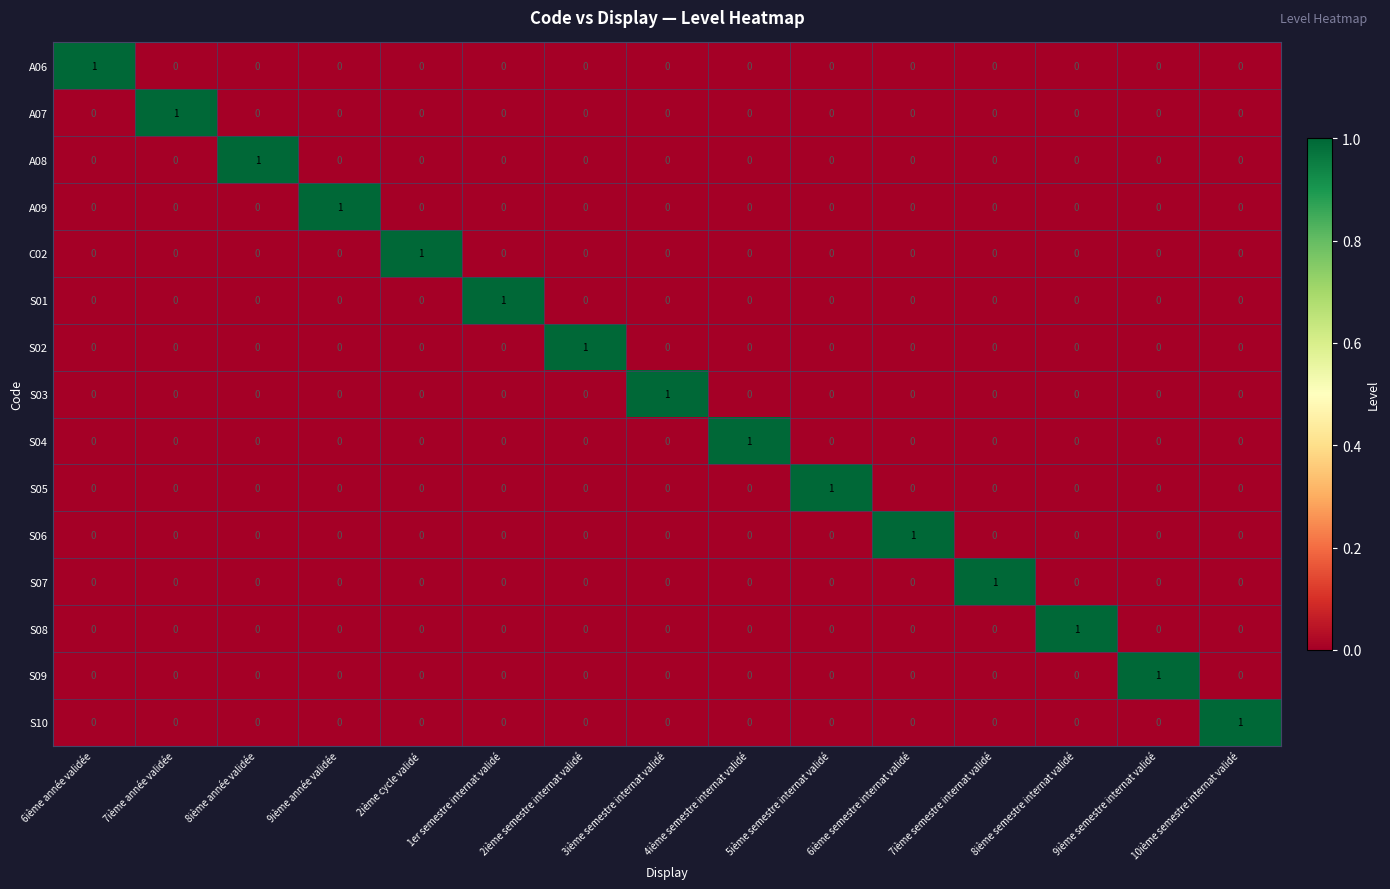

At how many categories does at least one series exceed 0?

15